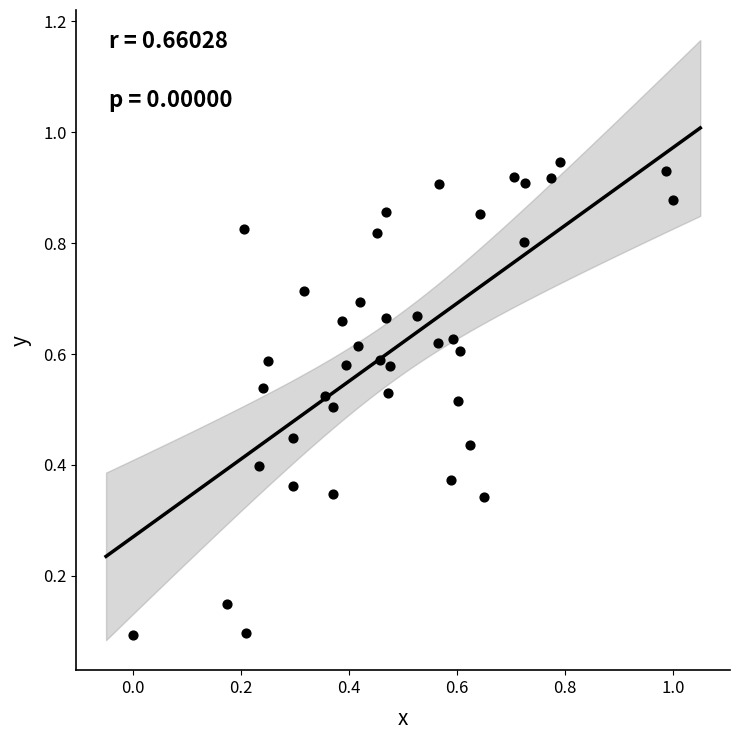

What is the range of X values (max minus min)?

1.0